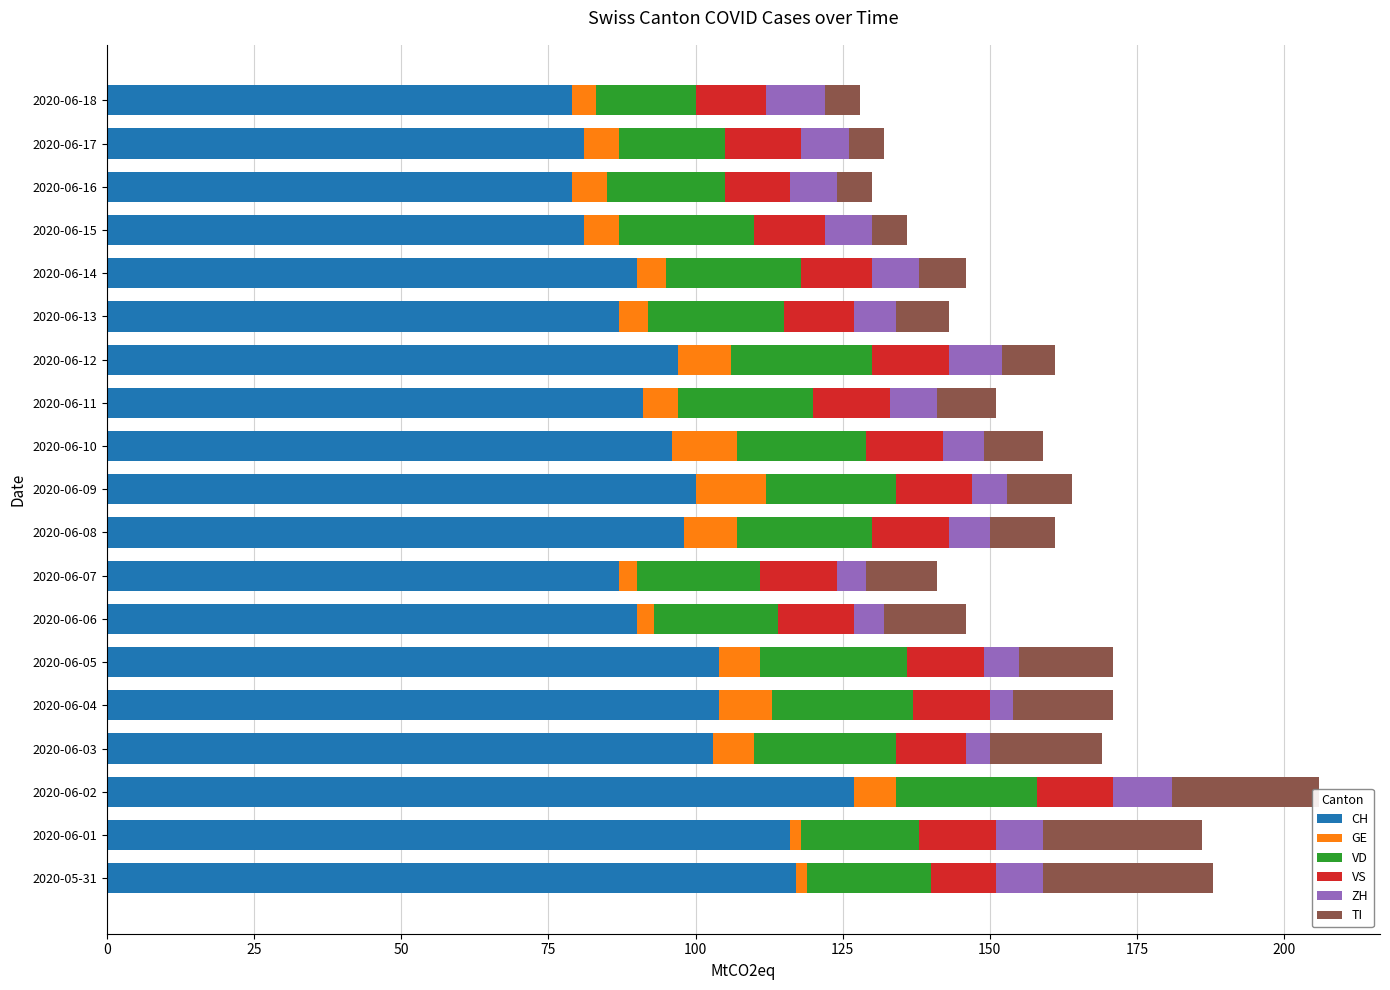

Which category has the highest value in the CH series?

2020-06-02